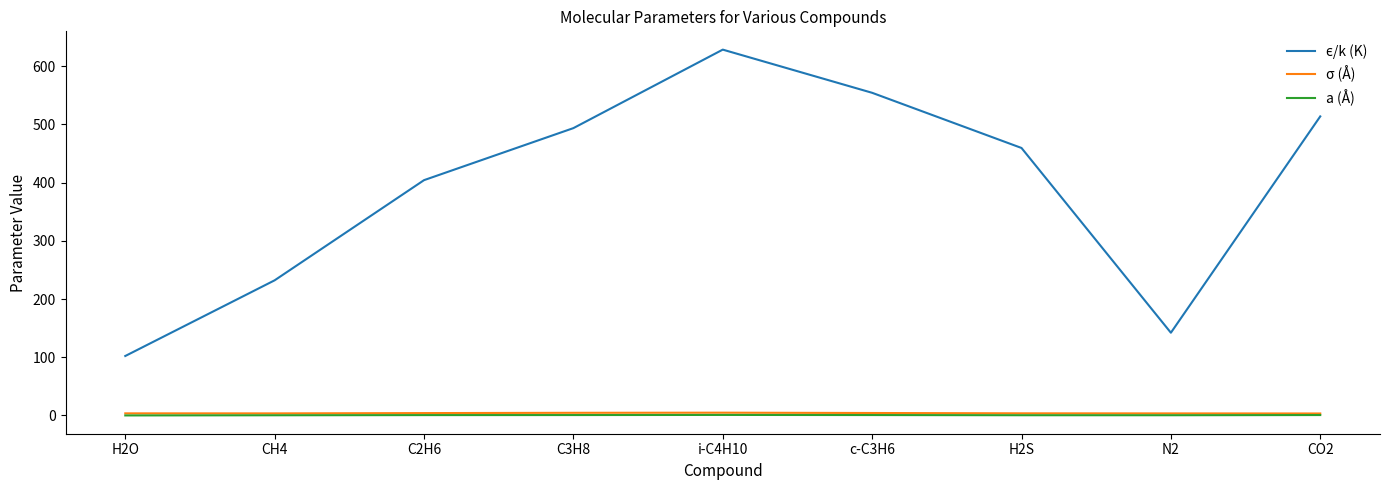

How many distinct data groups are displayed?

3